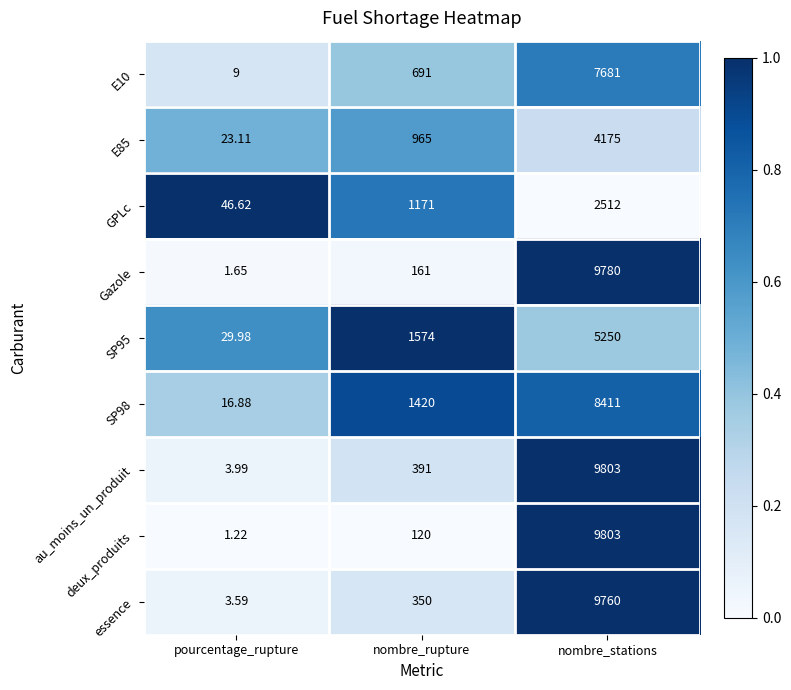

Which series has the largest range (max minus min)?

deux_produits